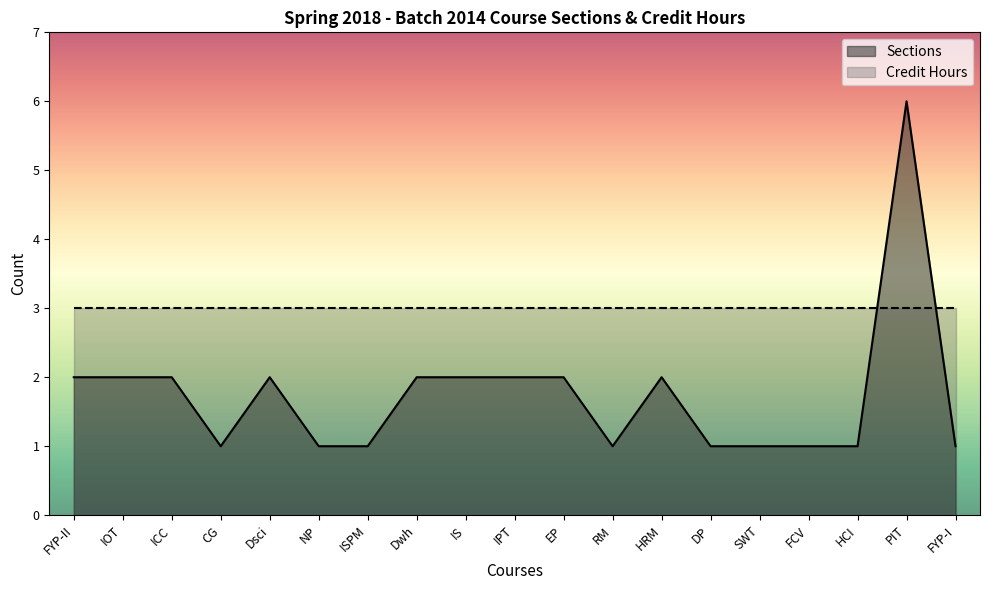

Reading right to left, list all the values displayed in this chart.

FYP-I=1	PIT=6	HCI=1	FCV=1	SWT=1	DP=1	HRM=2	RM=1	EP=2	IPT=2	IS=2	Dwh=2	ISPM=1	NP=1	Dsci=2	CG=1	ICC=2	IOT=2	FYP-II=2